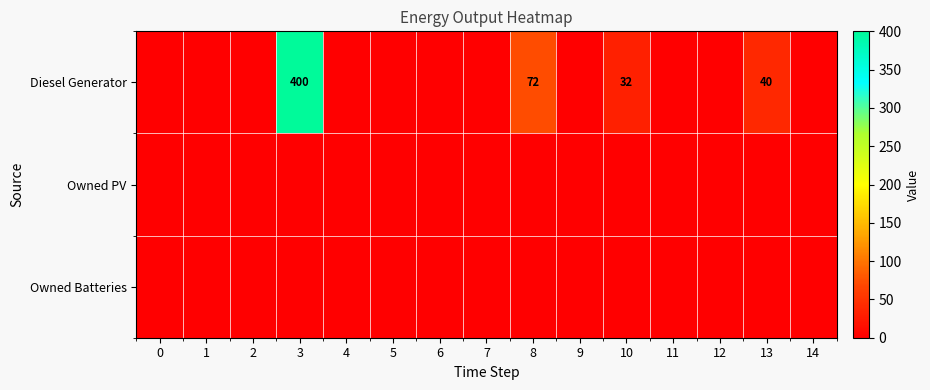

Is the value of Diesel Generator at 2 greater than the value of Owned Batteries at 4?

No